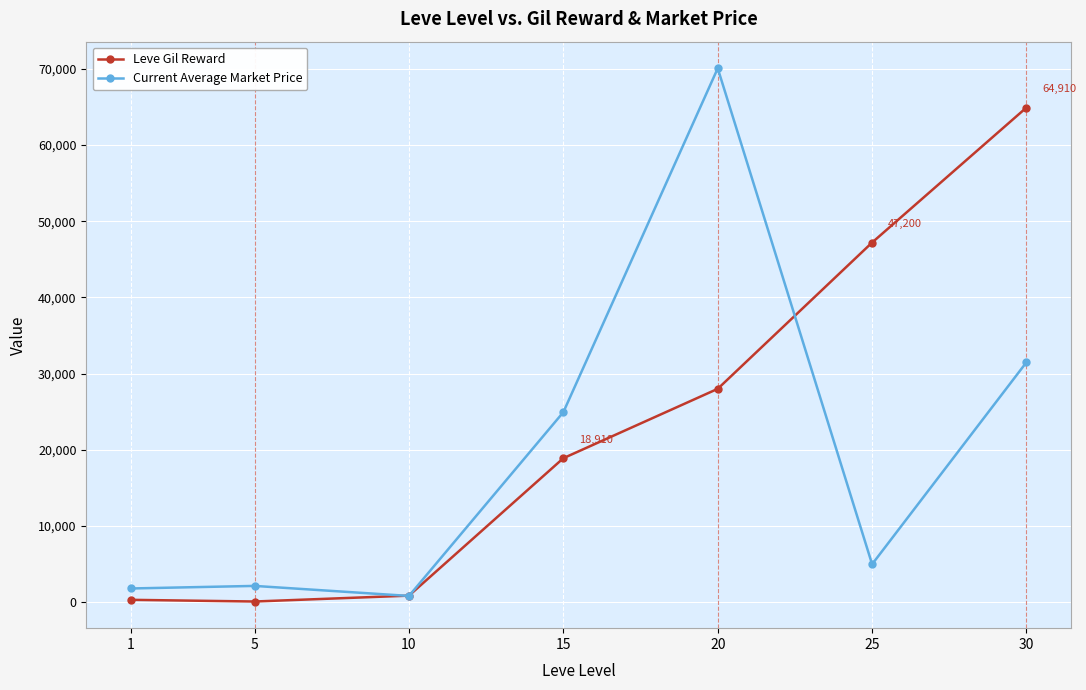

At 30, list the series in order from largest to smallest.

Leve Gil Reward, Current Average Market Price